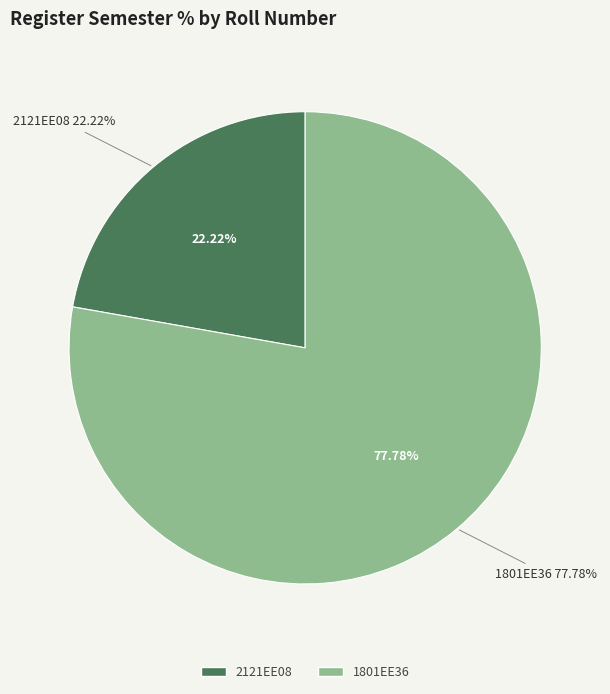

The 1801EE36 slice represents 68% of the pie. True or false?

False